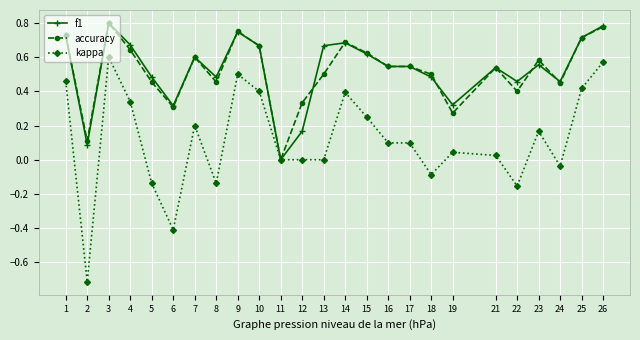

The accuracy series shows 0.0 at 2. True or false?

False